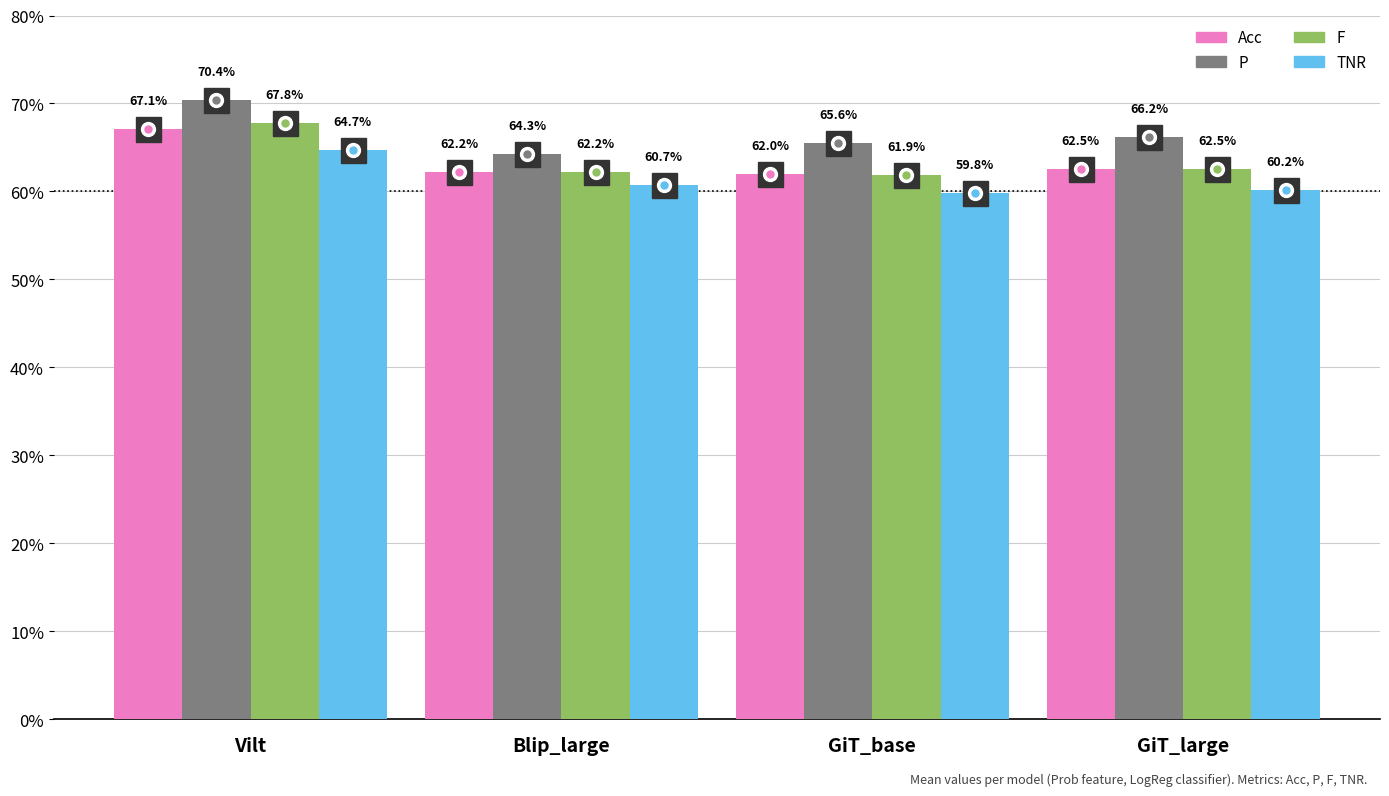

Reading left to right, list all the values displayed in this chart.

Acc: 0.7	0.6	0.6	0.6
P: 0.7	0.6	0.7	0.7
F: 0.7	0.6	0.6	0.6
TNR: 0.6	0.6	0.6	0.6